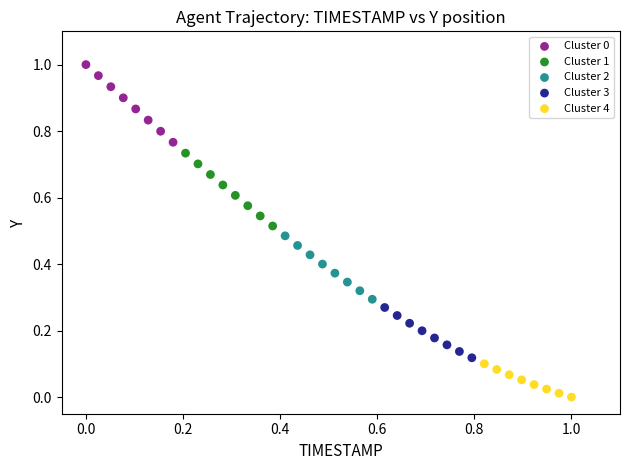

Which series reaches the minimum Y coordinate?

Cluster 4